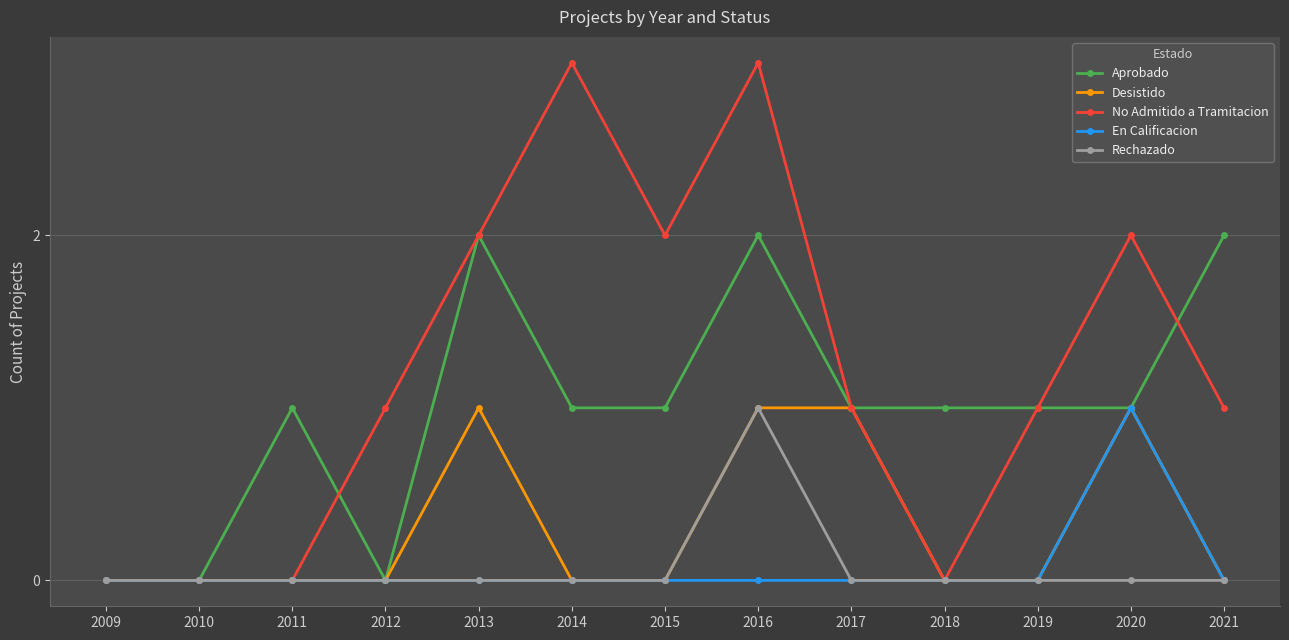

Is this an area chart (filled region under the line)?

No